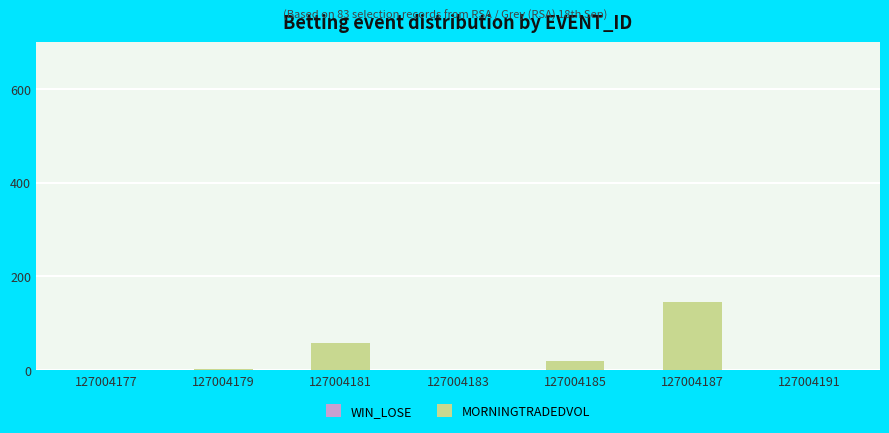

At which category is the sum across all series the highest?

127004187